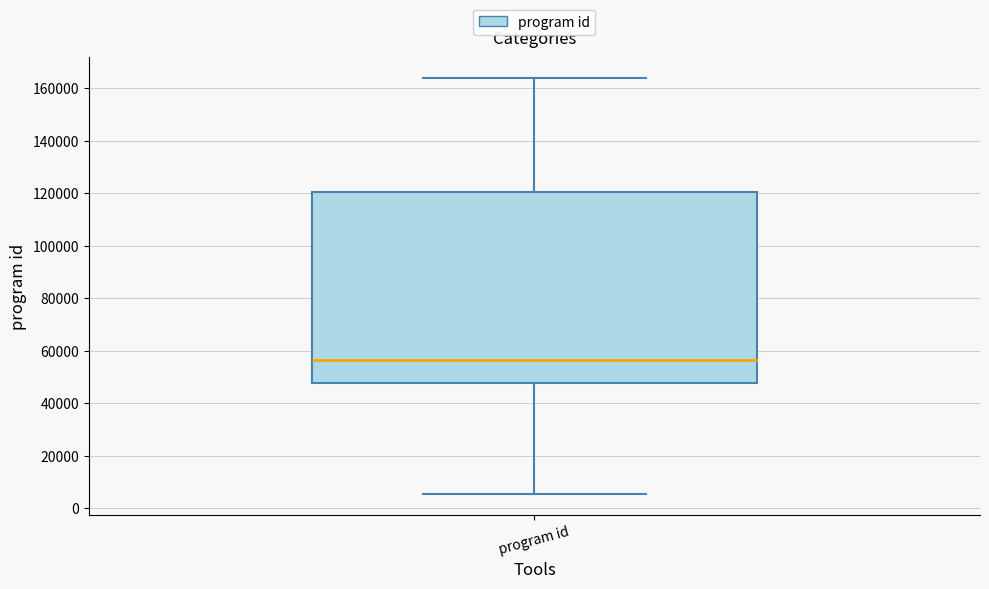

Where does the lower whisker of the box for program id end on the y-axis? The values are not printed on the chart, so give them approximately, as read against the axis.

6000